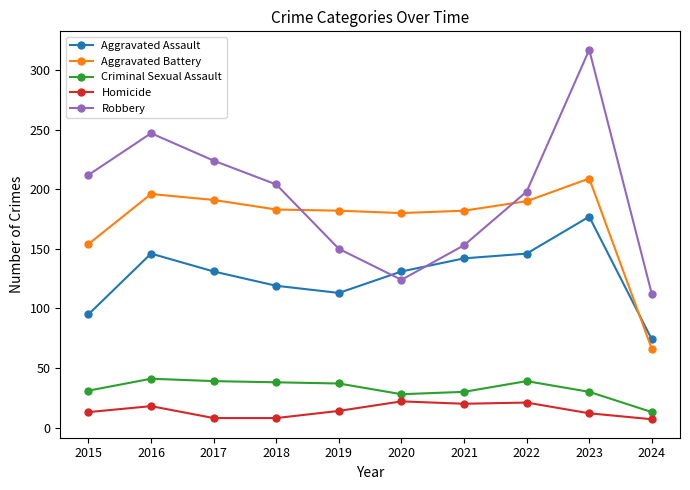

How many interior local valleys does the Aggravated Assault series have?

1